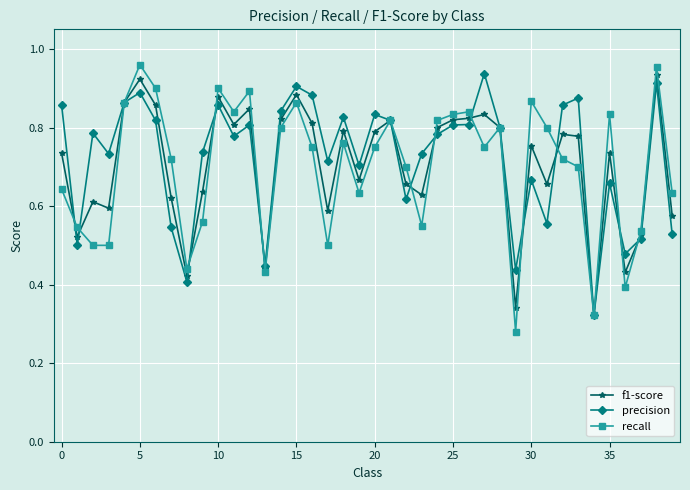

At how many categories does at least one series exceed 0?

40